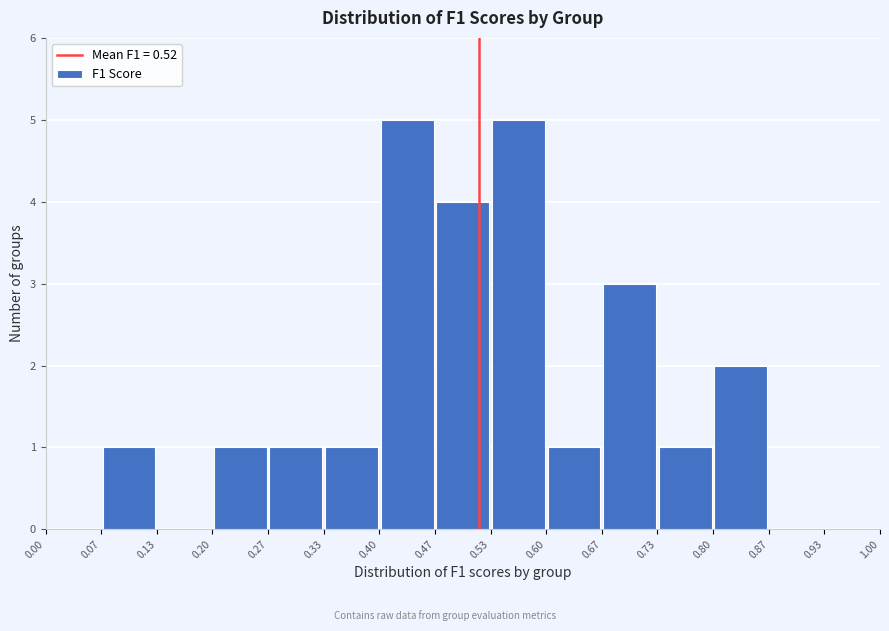

How tall is the bar that spans 0.40 to 0.47 on the x-axis? The values are not printed on the chart, so give them approximately, as read against the axis.

5